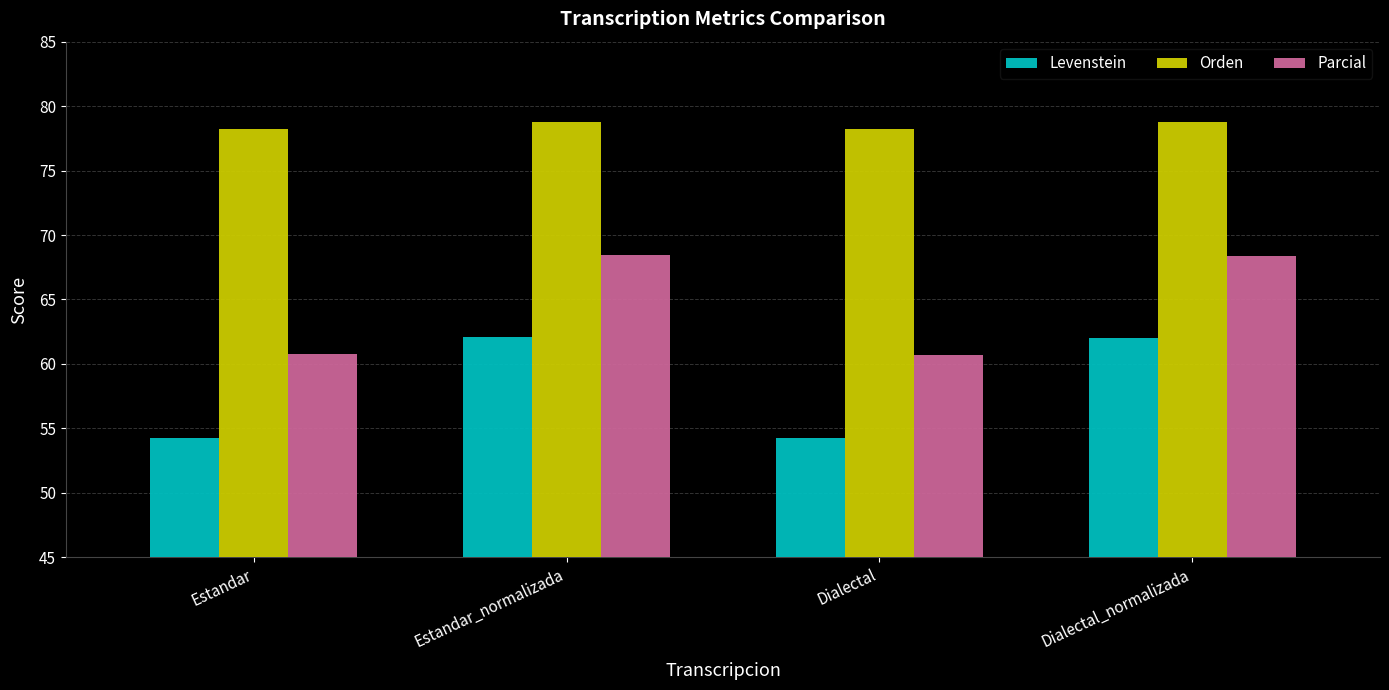

Which series has the largest total across all categories?

Orden